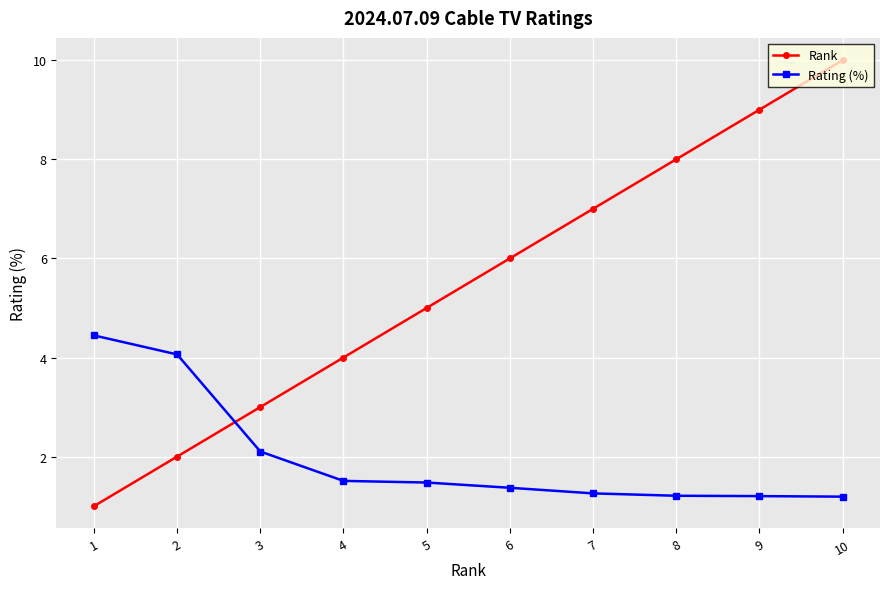

The value of Rank at 5 is 6.5. True or false?

False